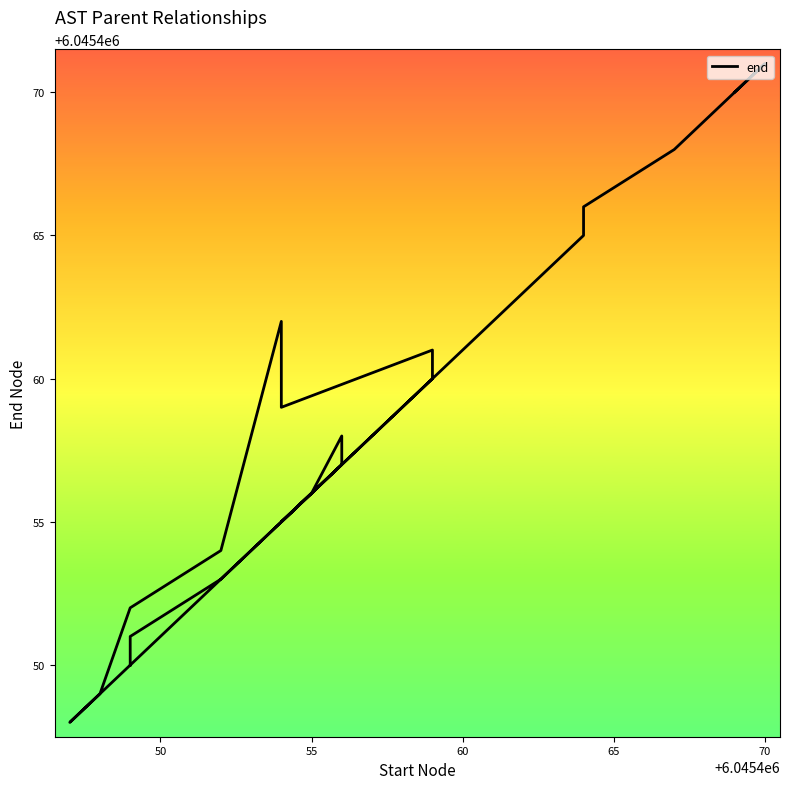

What is the average value?

6045458